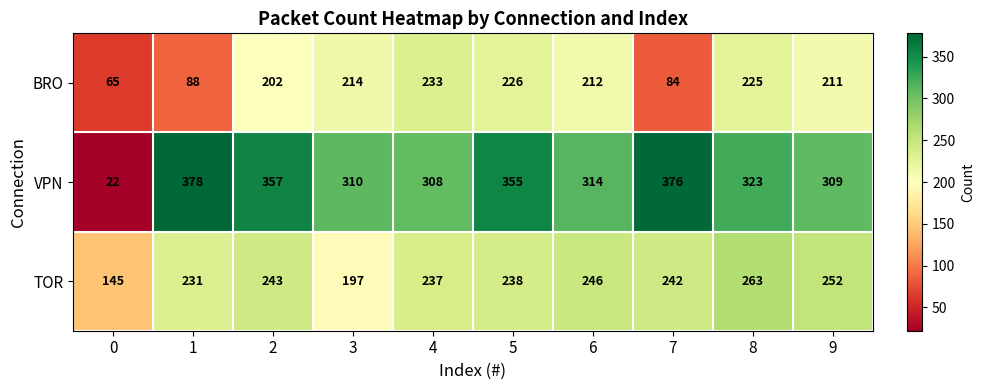

Reading left to right, what are all the values shown in this chart?

BRO: 0=65	1=88	2=202	3=214	4=233	5=226	6=212	7=84	8=225	9=211
VPN: 0=22	1=378	2=357	3=310	4=308	5=355	6=314	7=376	8=323	9=309
TOR: 0=145	1=231	2=243	3=197	4=237	5=238	6=246	7=242	8=263	9=252